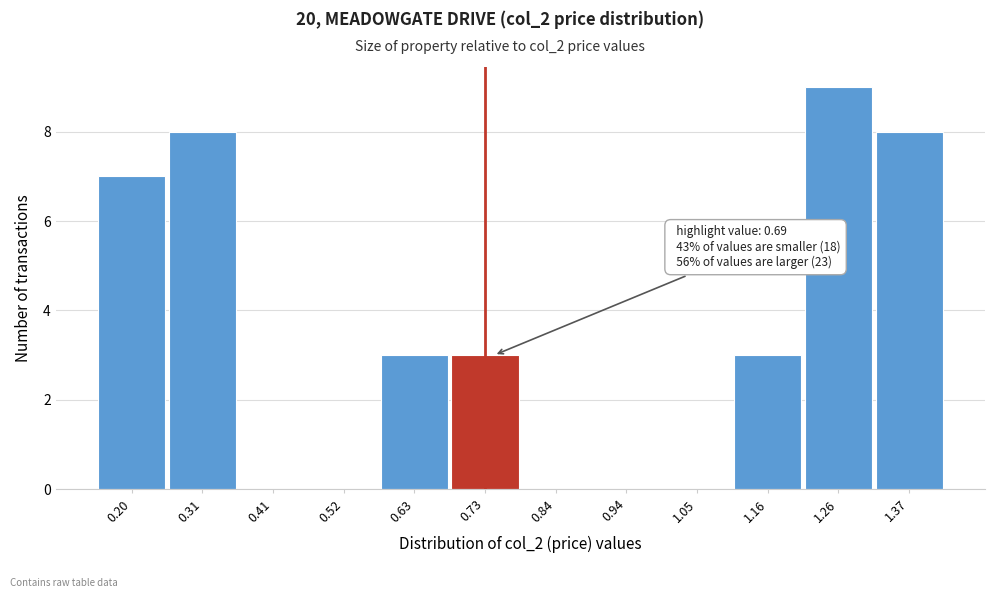

Which range on the x-axis has the tallest bar?

1.20 to 1.32